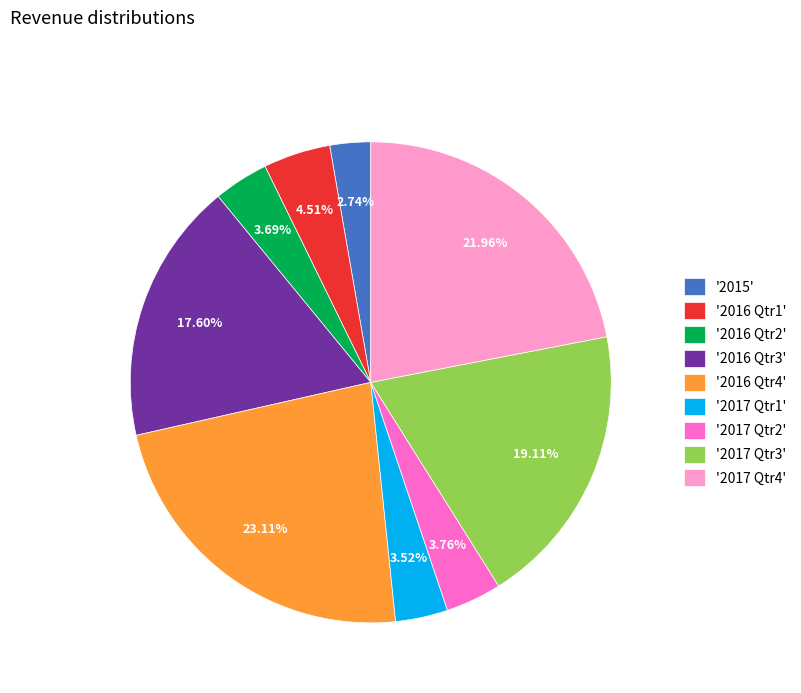

To the nearest percent, what is the average slice percentage?

11%